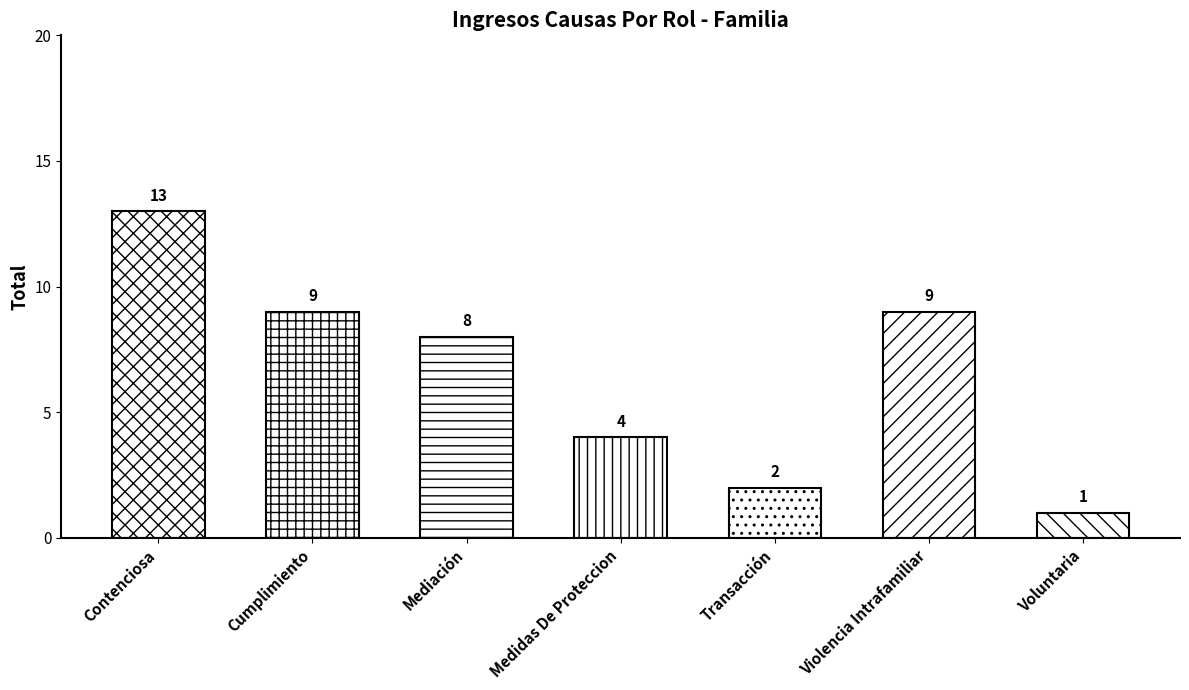

What is the sum of all values?

46